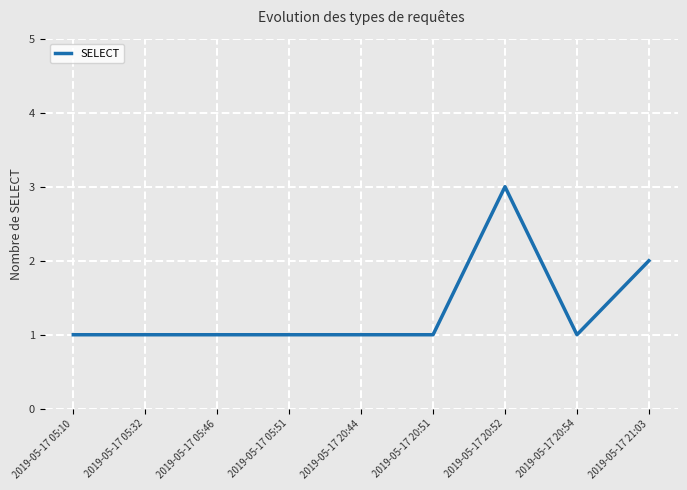

Reading right to left, what are all the values shown in this chart?

2019-05-17 21:03=2	2019-05-17 20:54=1	2019-05-17 20:52=3	2019-05-17 20:51=1	2019-05-17 20:44=1	2019-05-17 05:51=1	2019-05-17 05:46=1	2019-05-17 05:32=1	2019-05-17 05:10=1